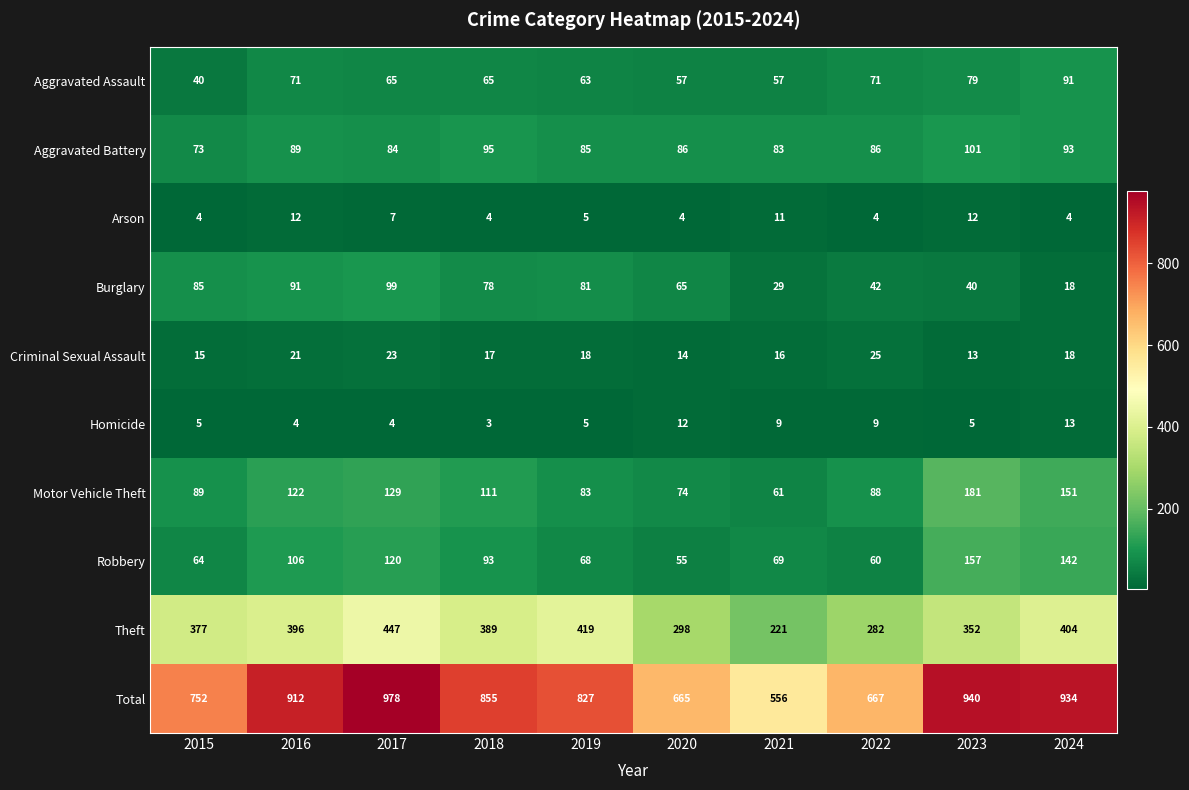

What is the sum of all Criminal Sexual Assault values?

180